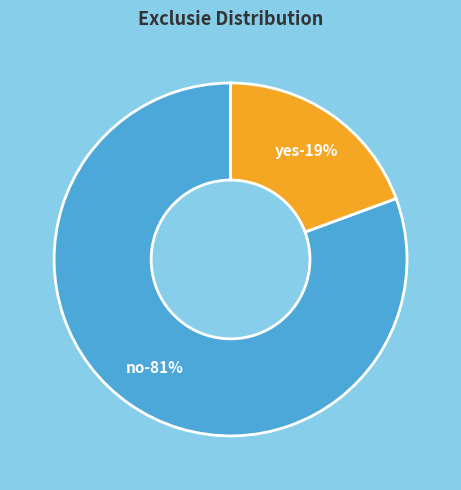

Between no and yes, which is larger?

no